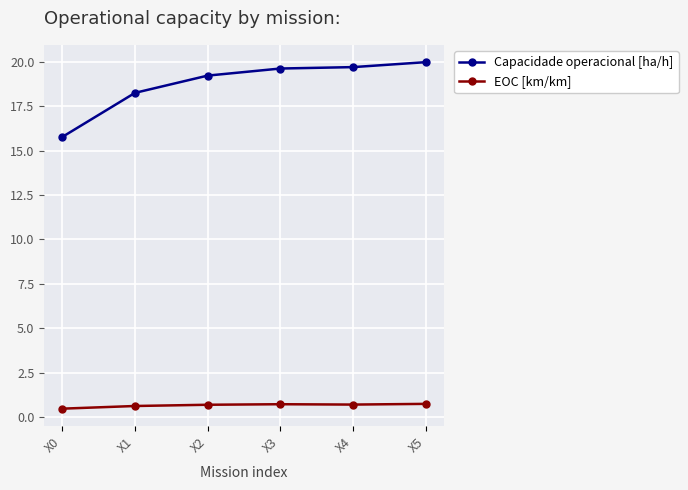

Is the value of EOC [km/km] at X2 greater than the value of Capacidade operacional [ha/h] at X3?

No